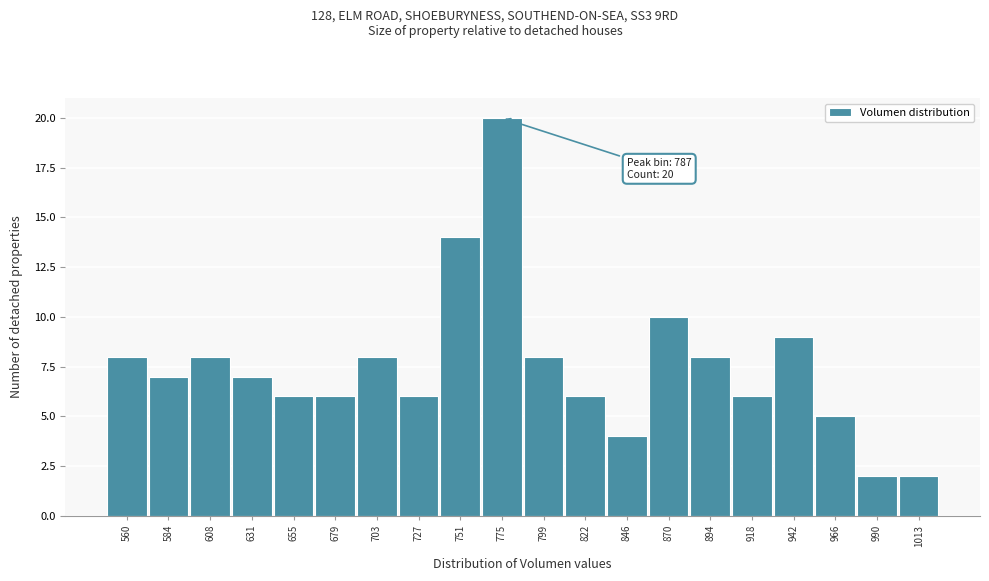

Reading right to left, what are all the values shown in this chart?

2	2	5	9	6	8	10	4	6	8	20	14	6	8	6	6	7	8	7	8